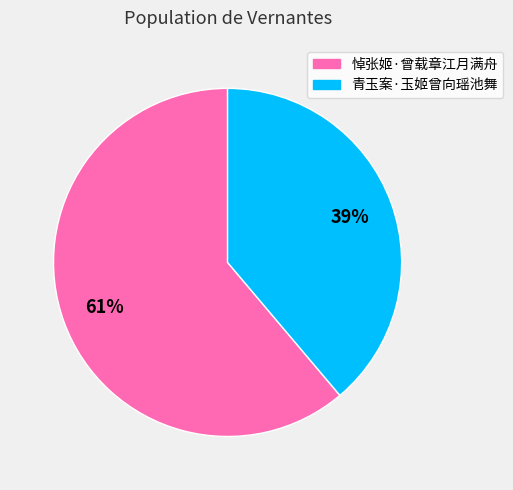

The 青玉案·玉姬曾向瑶池舞 slice represents 39% of the pie. True or false?

True